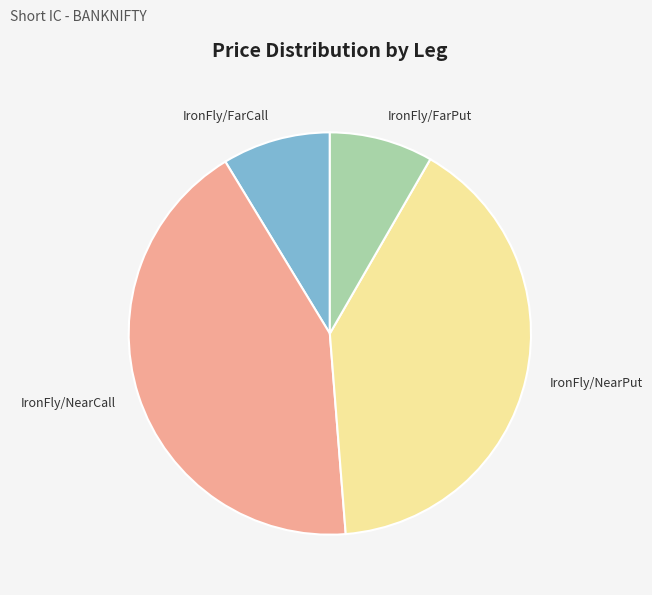

Is it true that IronFly/FarCall is 2% of the pie?

False